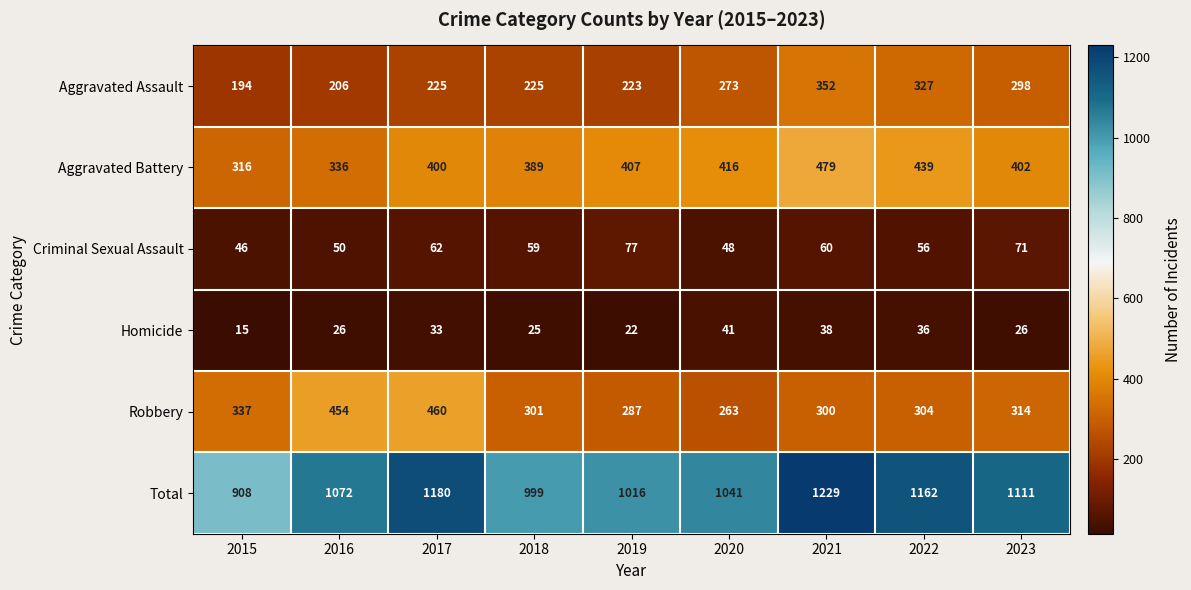

What is the spread (max minus min) of values at 2021?

1191